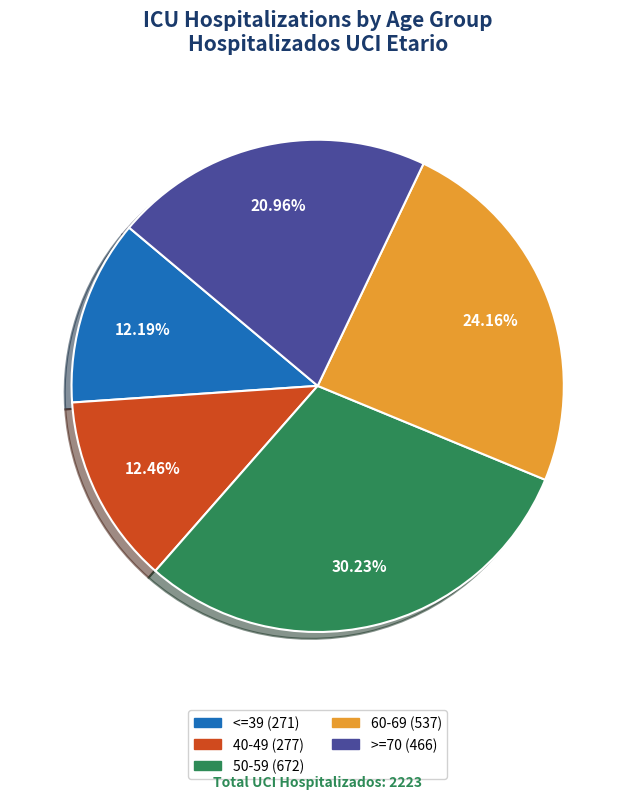

The <=39 slice represents 3% of the pie. True or false?

False